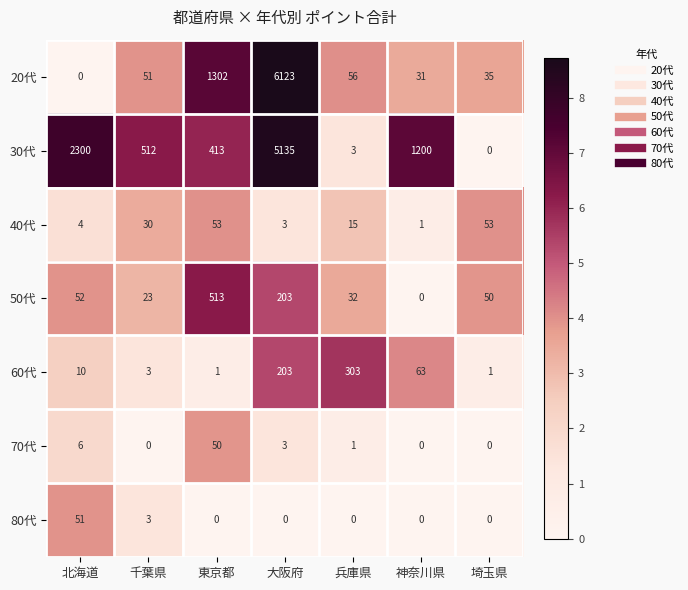

What is the greatest value displayed?

6123